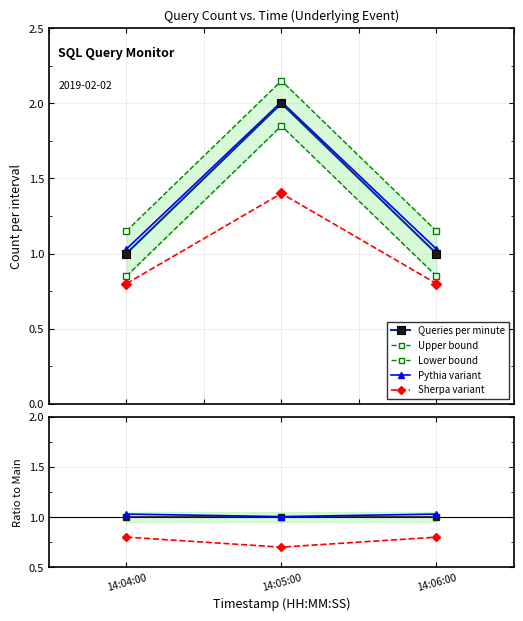

What is the greatest value displayed?

2.0